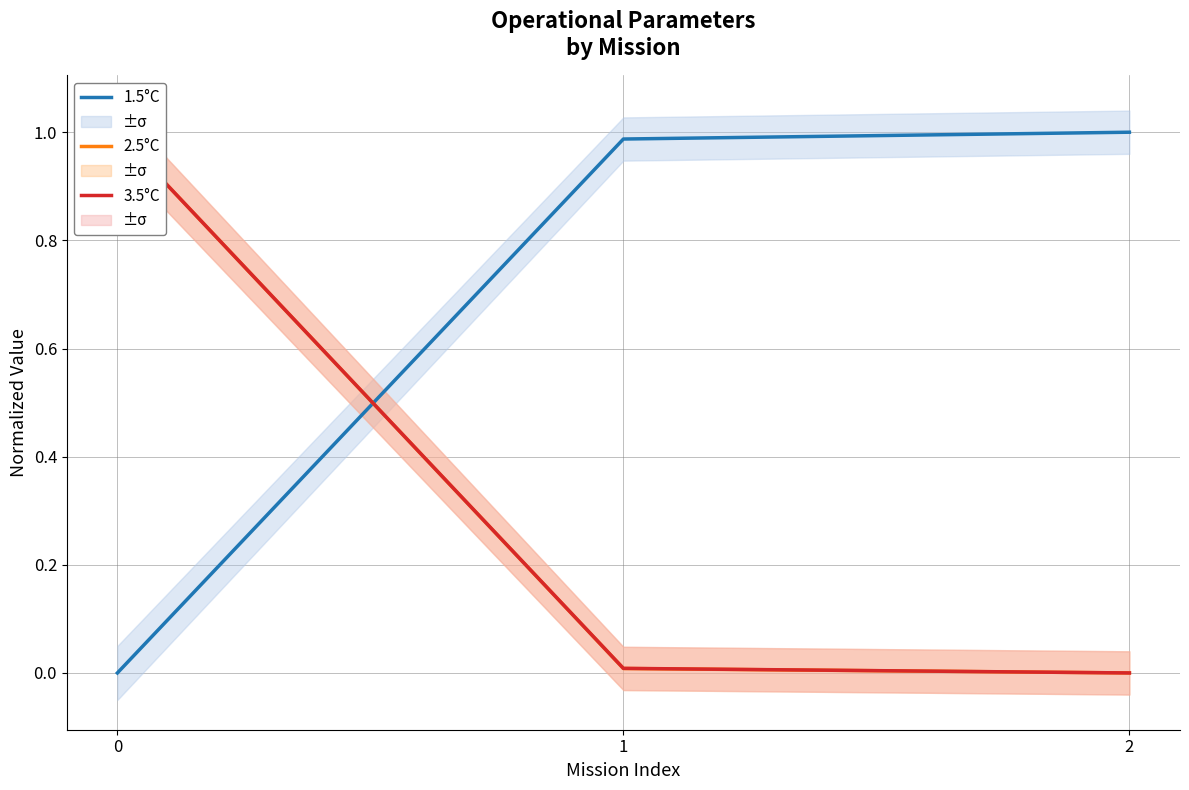

Is it true that 3.5°C equals 1.0 at 0?

True